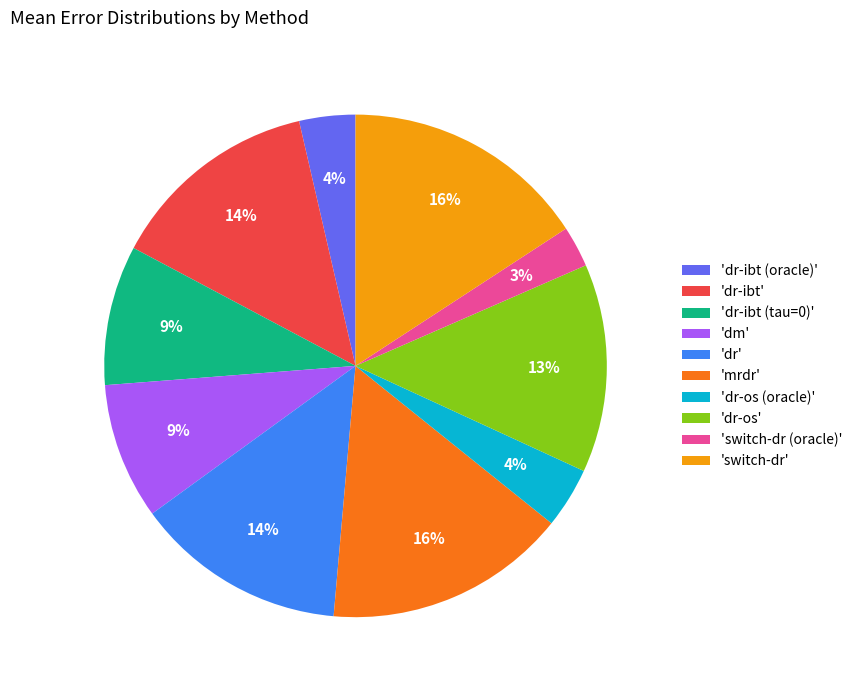

Which category has the smallest portion of the pie?

'switch-dr (oracle)'